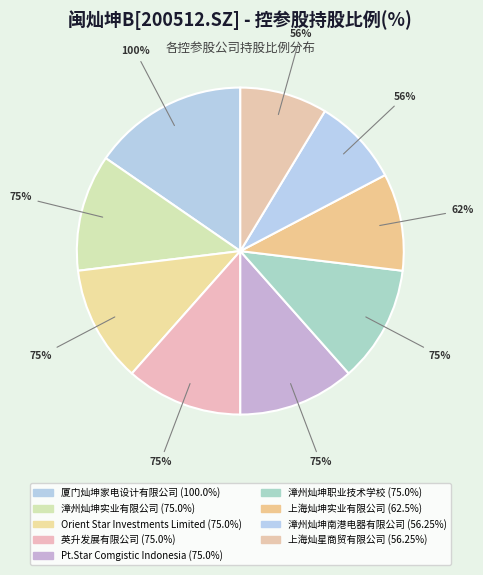

Is 漳州灿坤实业有限公司 the majority of the pie?

No